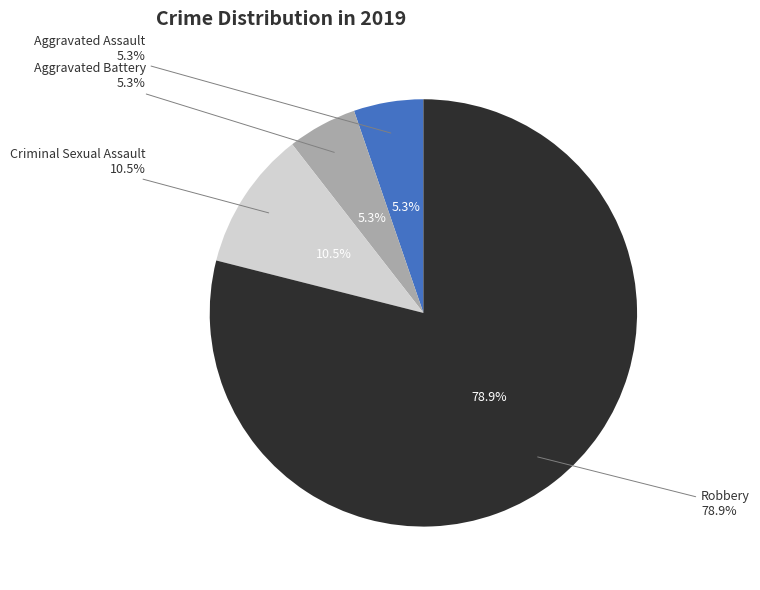

True or false: Robbery accounts for 79% of the total.

True